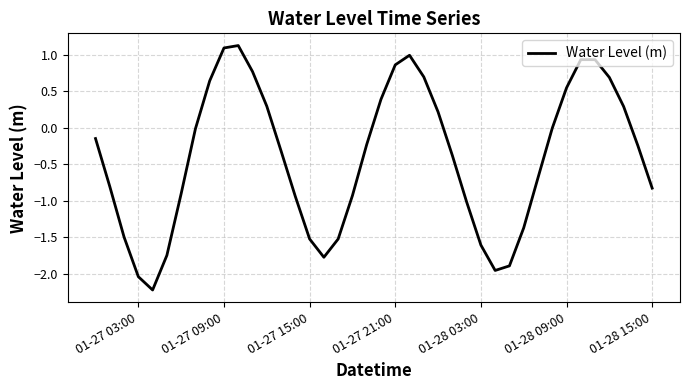

What is the maximum value shown in the chart?

1.1